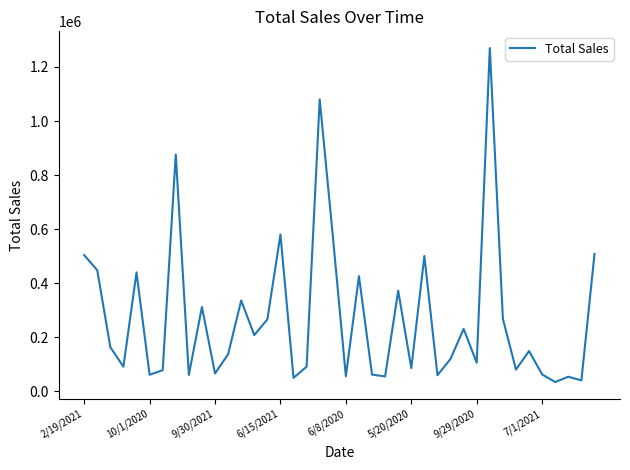

How many distinct data groups are displayed?

1